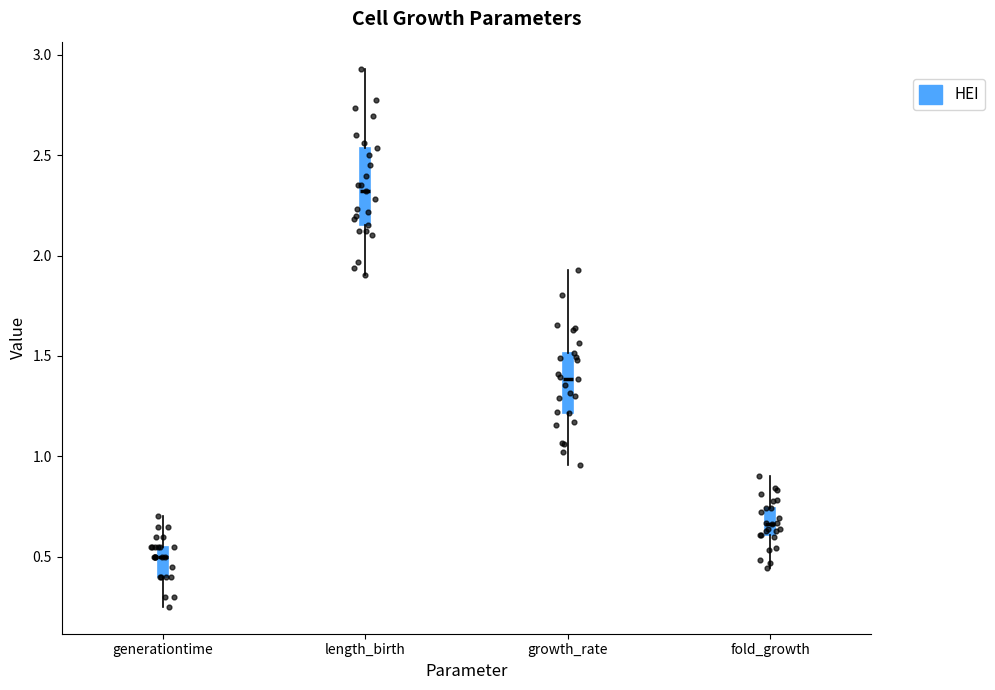

Which box's median line is the highest?

length_birth